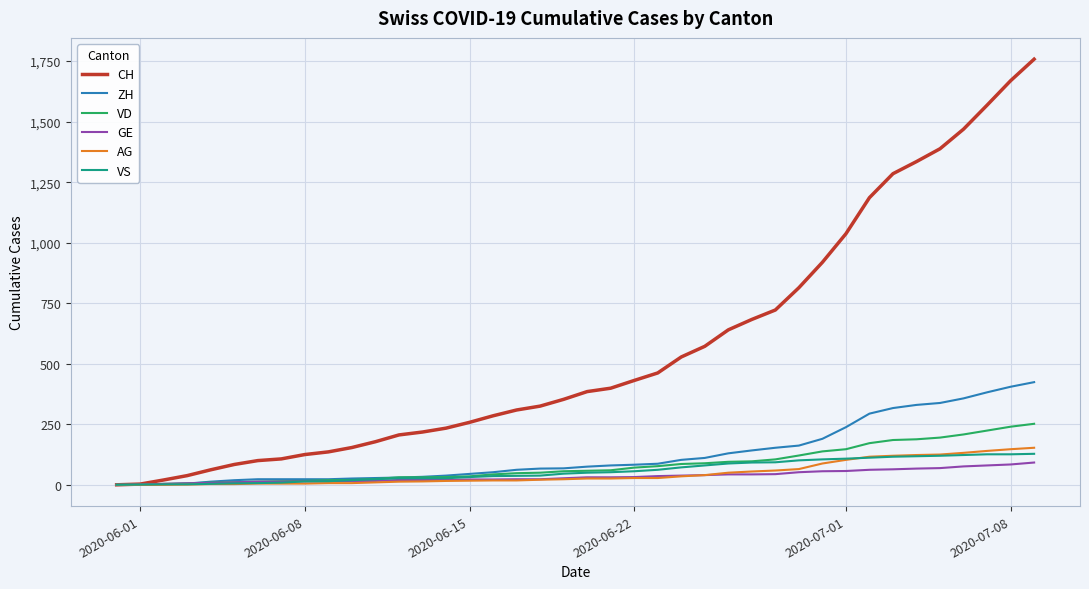

Which series has the largest total across all categories?

CH